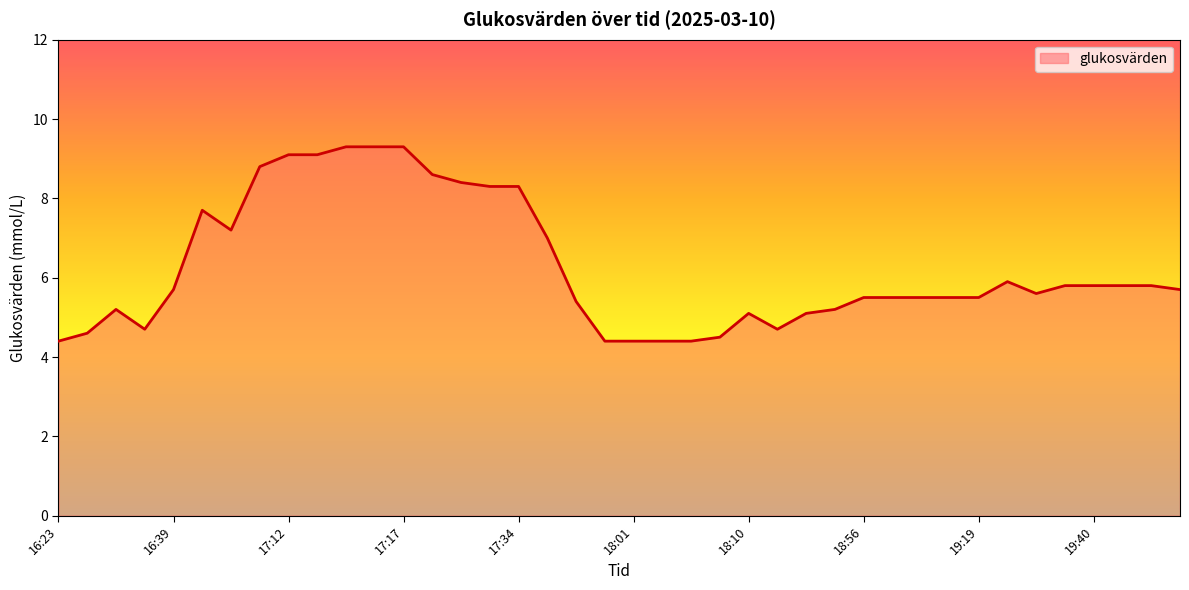

What is the greatest value displayed?

9.3